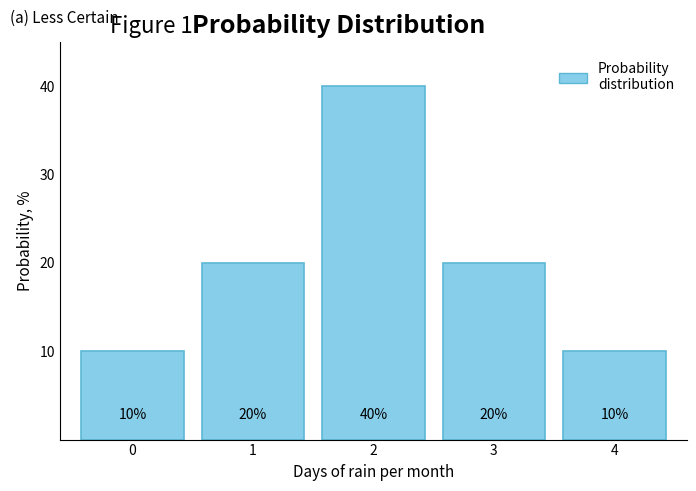

Reading left to right, extract all data points from this chart.

0=10	1=20	2=40	3=20	4=10